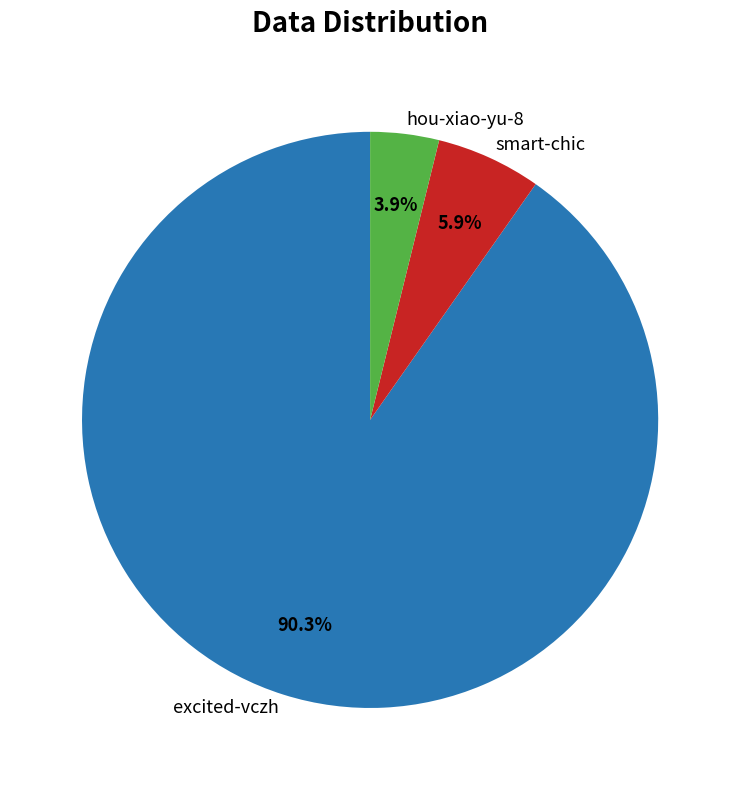

Which has a higher value, smart-chic or excited-vczh?

excited-vczh